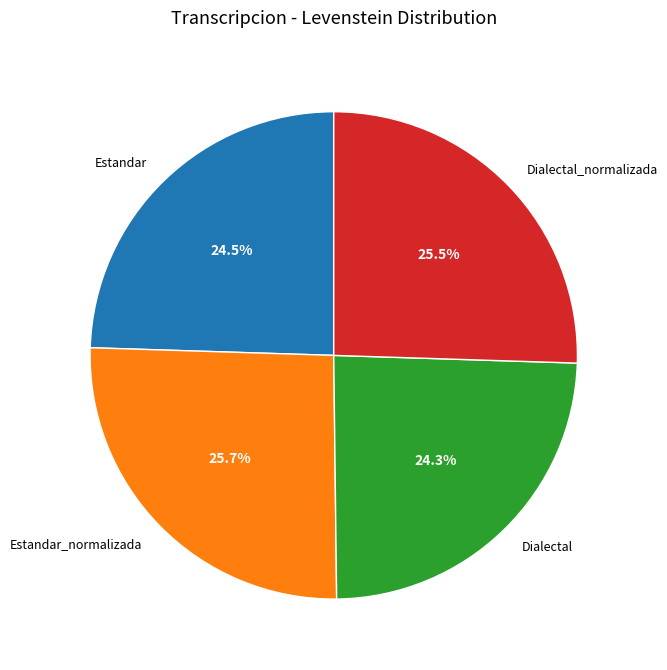

Does any single category account for the majority?

No